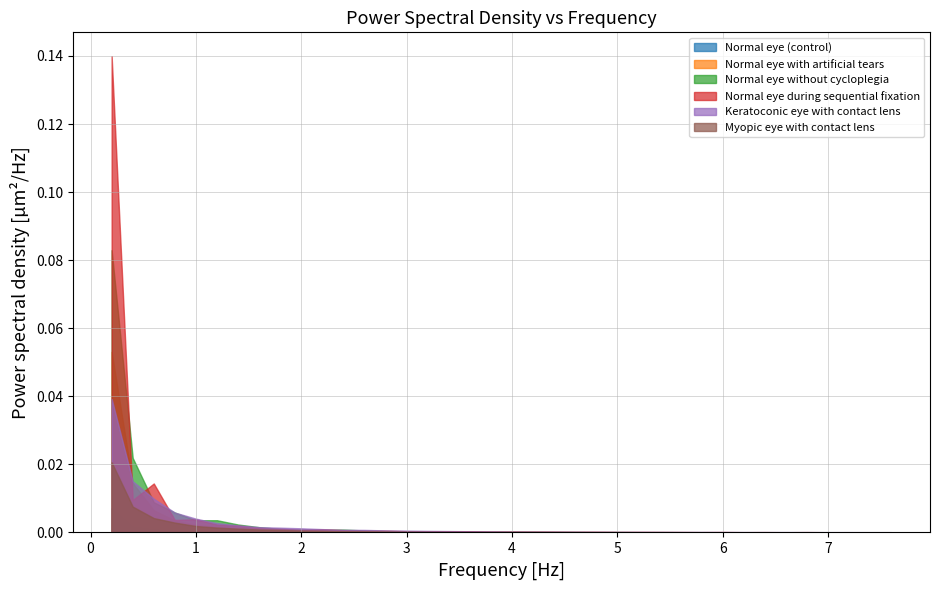

Reading left to right, what are all the values shown in this chart?

Normal eye (control): 0.0	0.0	0.0	0.0	0.0	0.0	0.0	0.0	0.0	0.0	0.0	0.0	0.0	0.0	0.0	0.0	0.0	0.0	0.0	0.0	0.0	0.0	0.0	0.0	0.0	0.0	0.0	0.0	0.0	0.0	0.0	0.0	0.0	0.0	0.0	0.0	0.0	0.0
Normal eye with artificial tears: 0.1	0.0	0.0	0.0	0.0	0.0	0.0	0.0	0.0	0.0	0.0	0.0	0.0	0.0	0.0	0.0	0.0	0.0	0.0	0.0	0.0	0.0	0.0	0.0	0.0	0.0	0.0	0.0	0.0	0.0	0.0	0.0	0.0	0.0	0.0	0.0	0.0	0.0
Normal eye without cycloplegia: 0.1	0.0	0.0	0.0	0.0	0.0	0.0	0.0	0.0	0.0	0.0	0.0	0.0	0.0	0.0	0.0	0.0	0.0	0.0	0.0	0.0	0.0	0.0	0.0	0.0	0.0	0.0	0.0	0.0	0.0	0.0	0.0	0.0	0.0	0.0	0.0	0.0	0.0
Normal eye during sequential fixation: 0.1	0.0	0.0	0.0	0.0	0.0	0.0	0.0	0.0	0.0	0.0	0.0	0.0	0.0	0.0	0.0	0.0	0.0	0.0	0.0	0.0	0.0	0.0	0.0	0.0	0.0	0.0	0.0	0.0	0.0	0.0	0.0	0.0	0.0	0.0	0.0	0.0	0.0
Keratoconic eye with contact lens: 0.0	0.0	0.0	0.0	0.0	0.0	0.0	0.0	0.0	0.0	0.0	0.0	0.0	0.0	0.0	0.0	0.0	0.0	0.0	0.0	0.0	0.0	0.0	0.0	0.0	0.0	0.0	0.0	0.0	0.0	0.0	0.0	0.0	0.0	0.0	0.0	0.0	0.0
Myopic eye with contact lens: 0.0	0.0	0.0	0.0	0.0	0.0	0.0	0.0	0.0	0.0	0.0	0.0	0.0	0.0	0.0	0.0	0.0	0.0	0.0	0.0	0.0	0.0	0.0	0.0	0.0	0.0	0.0	0.0	0.0	0.0	0.0	0.0	0.0	0.0	0.0	0.0	0.0	0.0